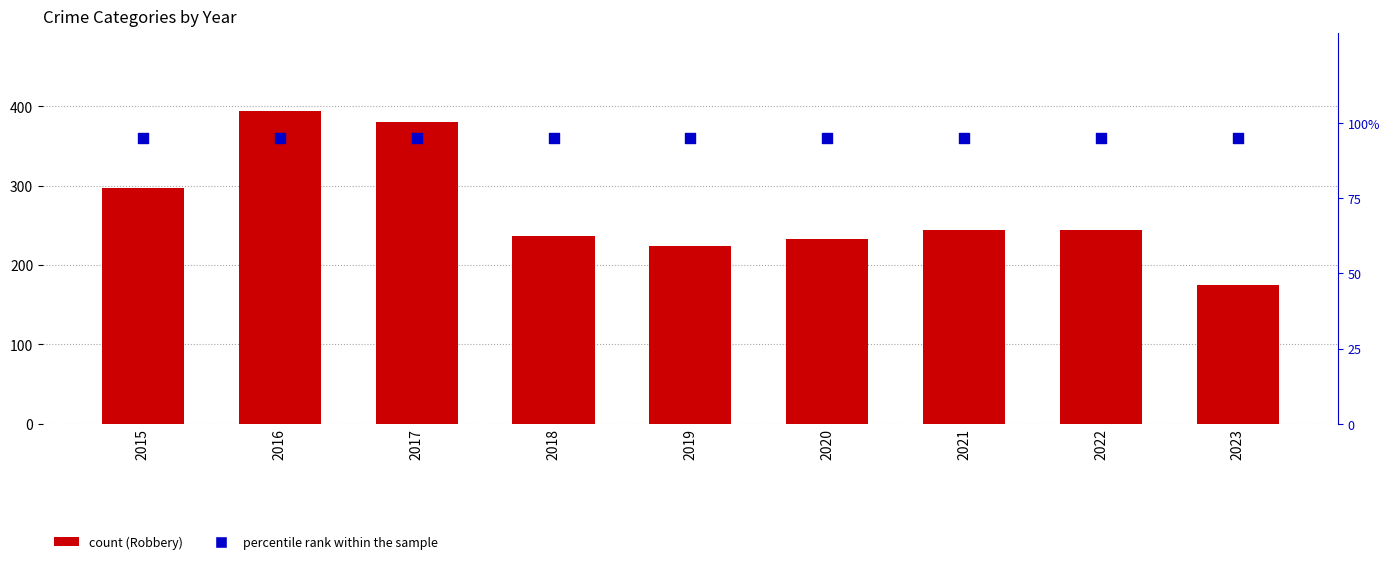

What is the total value across all series at 2021?

339